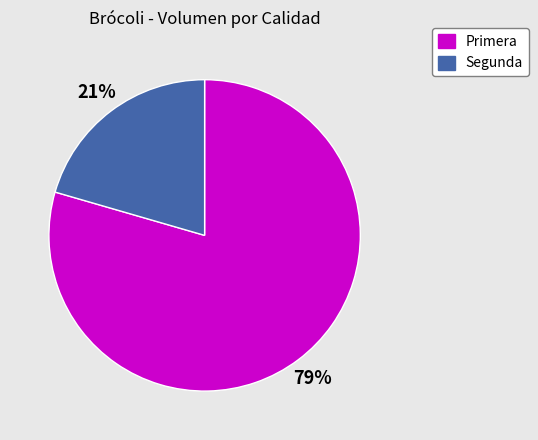

To the nearest percent, what is the average slice percentage?

50%